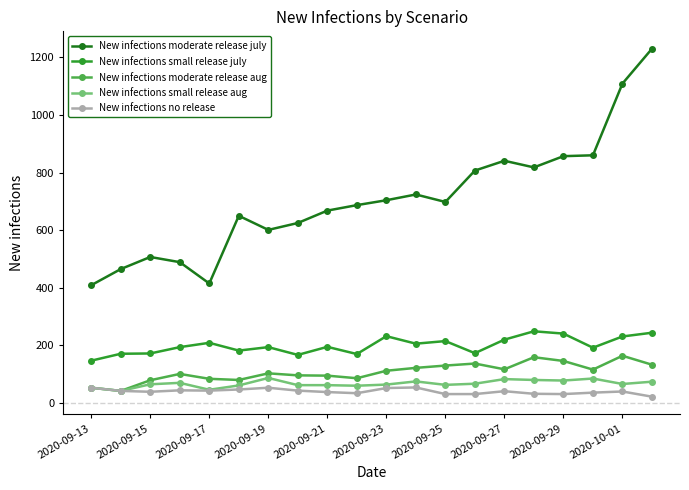

True or false: New infections moderate release july and New infections small release july cross at least once.

False